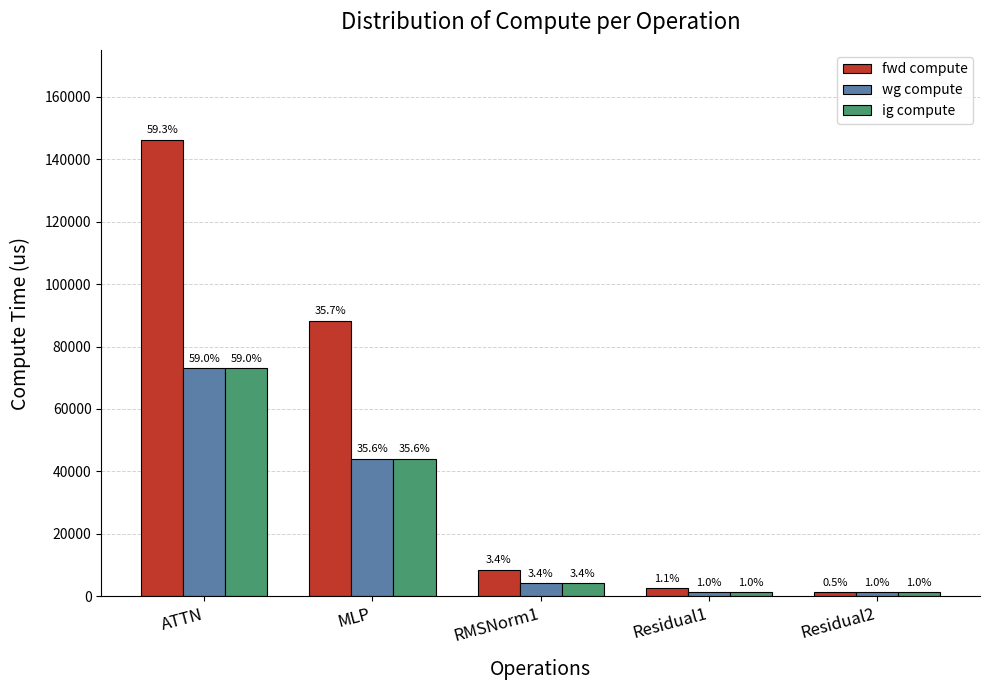

Are the bars horizontal?

No